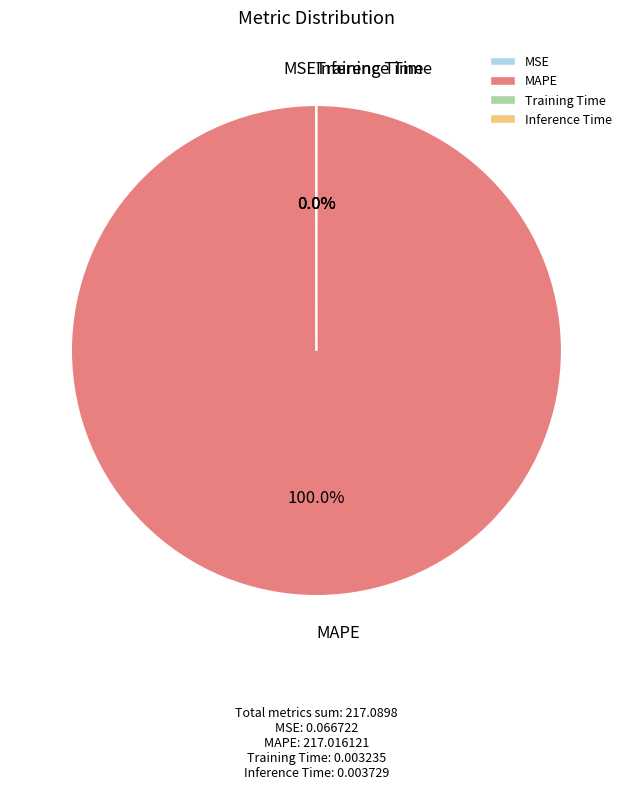

Which slice represents more than half of the pie?

MAPE